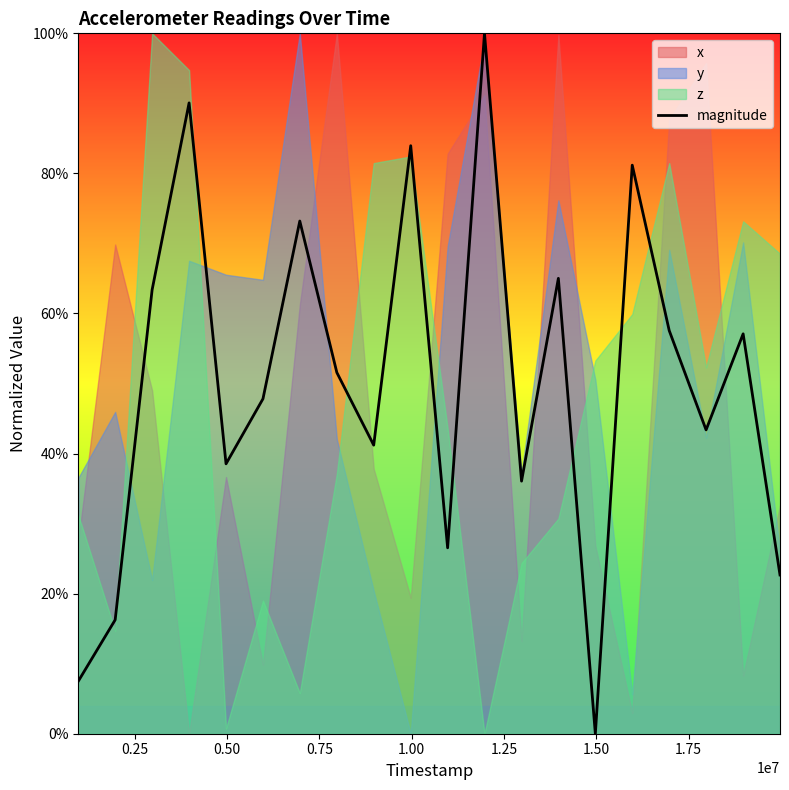

How many values are above zero?

19